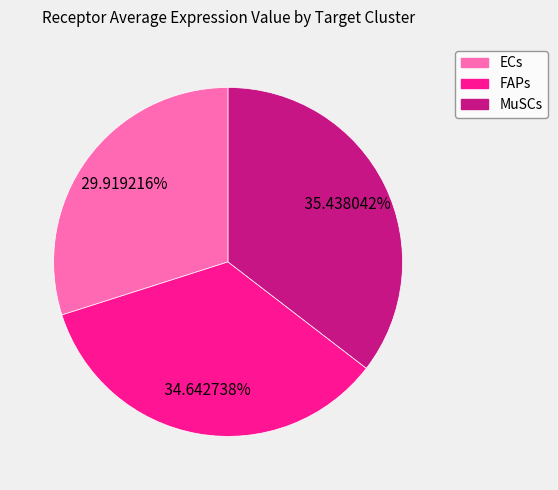

The MuSCs slice represents 48% of the pie. True or false?

False